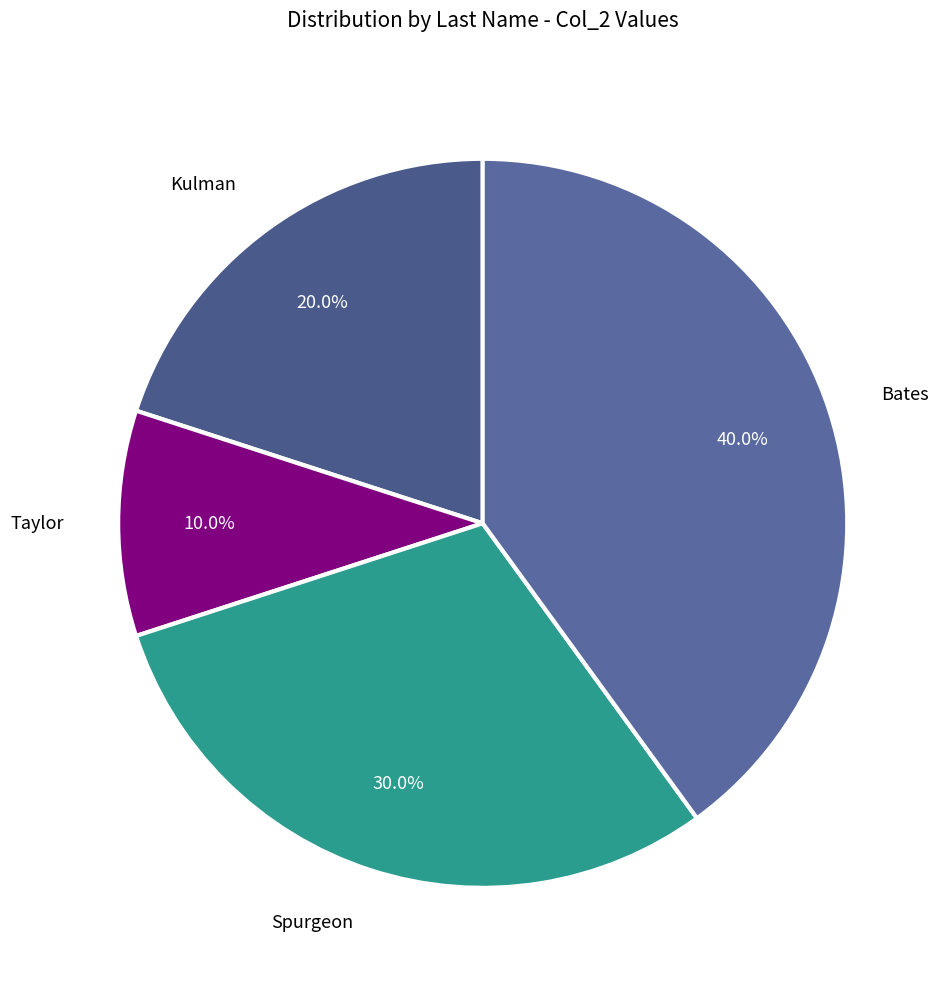

What percentage is NOT represented by Bates?

60.0%